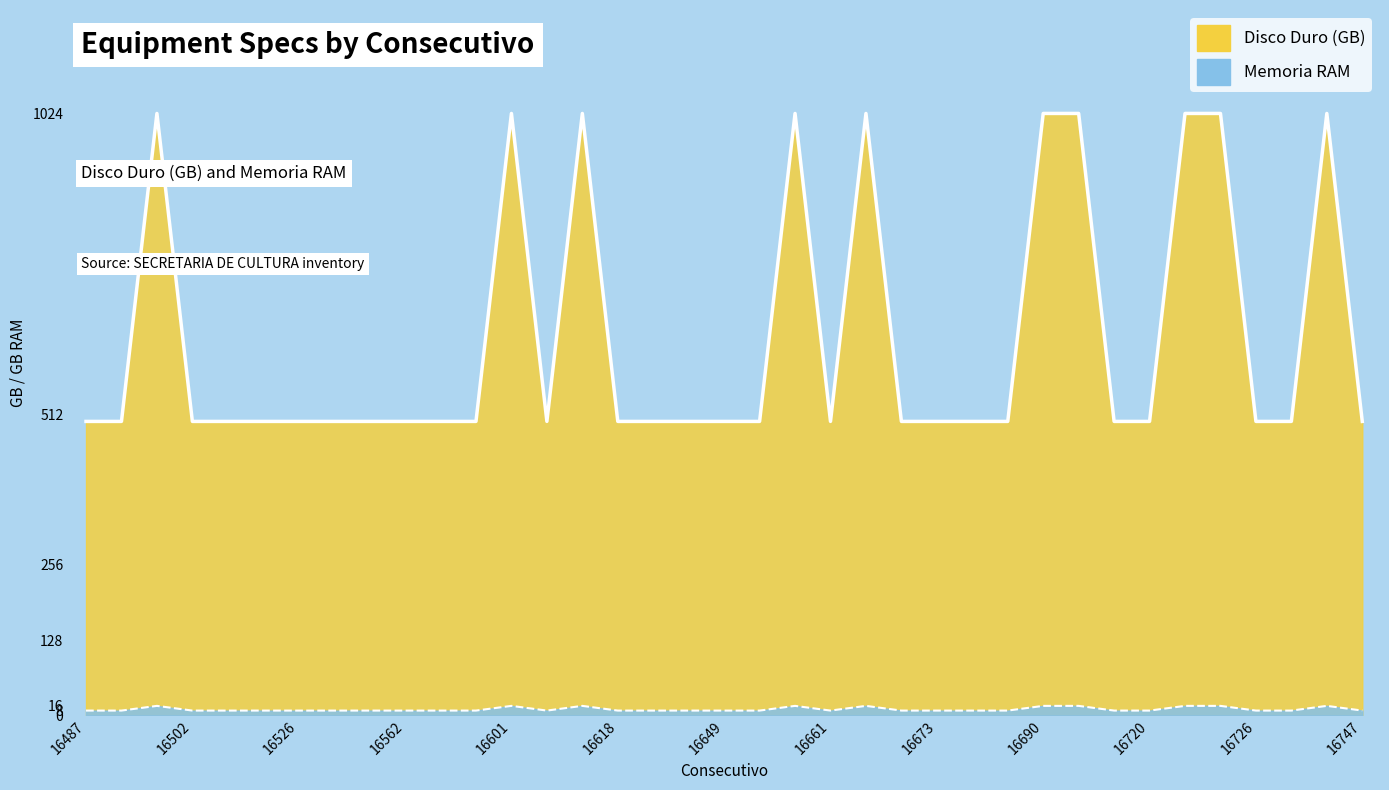

What are all the series names shown in the legend?

Disco Duro (GB), Memoria RAM